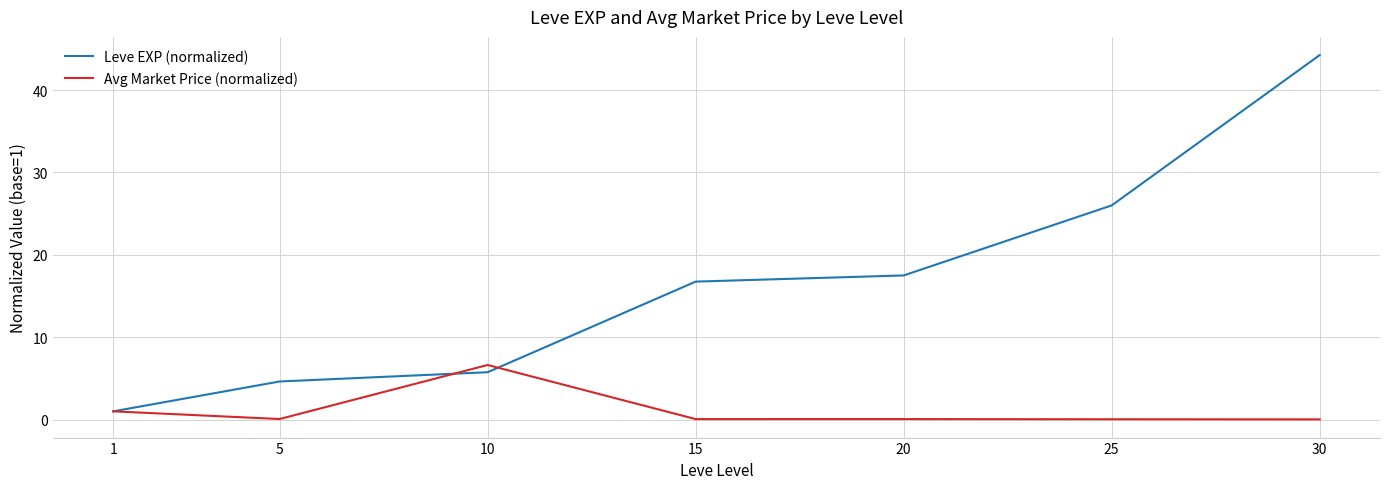

Between 10 and 20, which series saw the biggest shift?

Leve EXP (normalized)